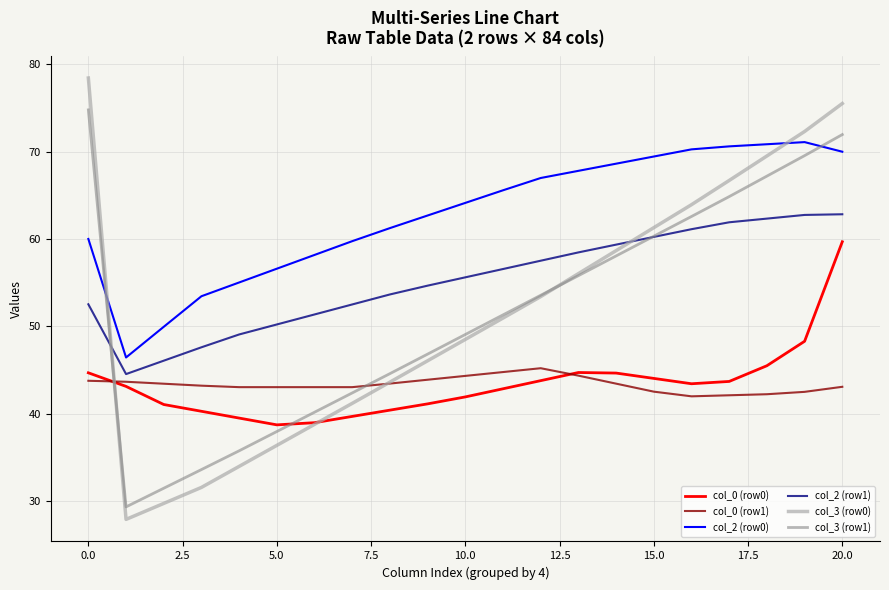

Which series has the widest spread of values?

col_3 (row0)